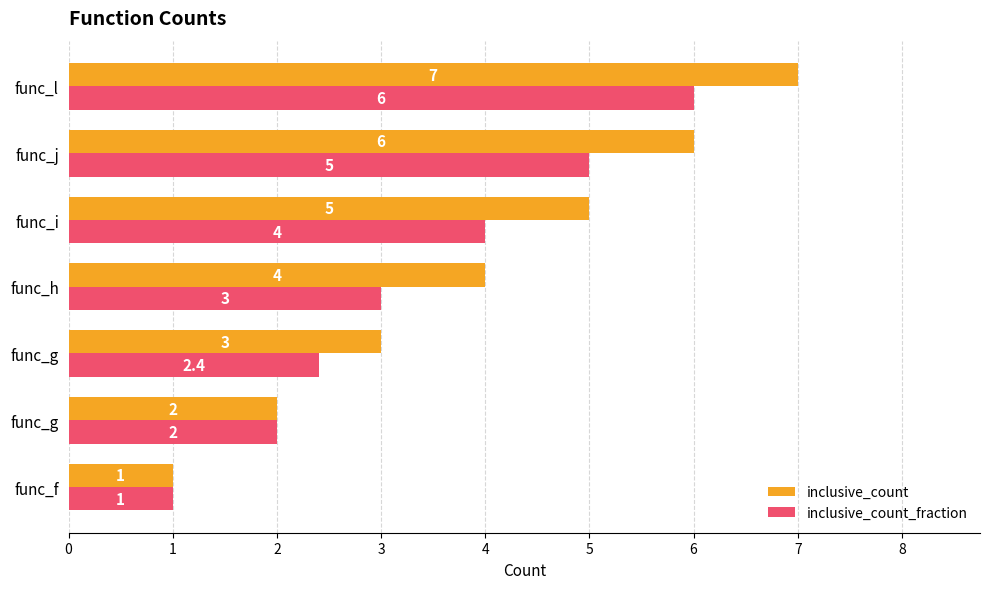

What is the difference between the maximum and minimum values in the inclusive_count series?

6.0